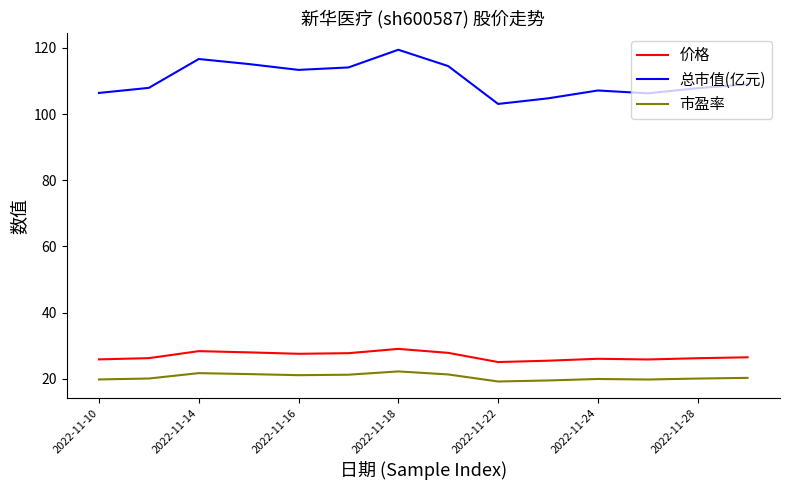

What is the minimum value for 价格?

25.0